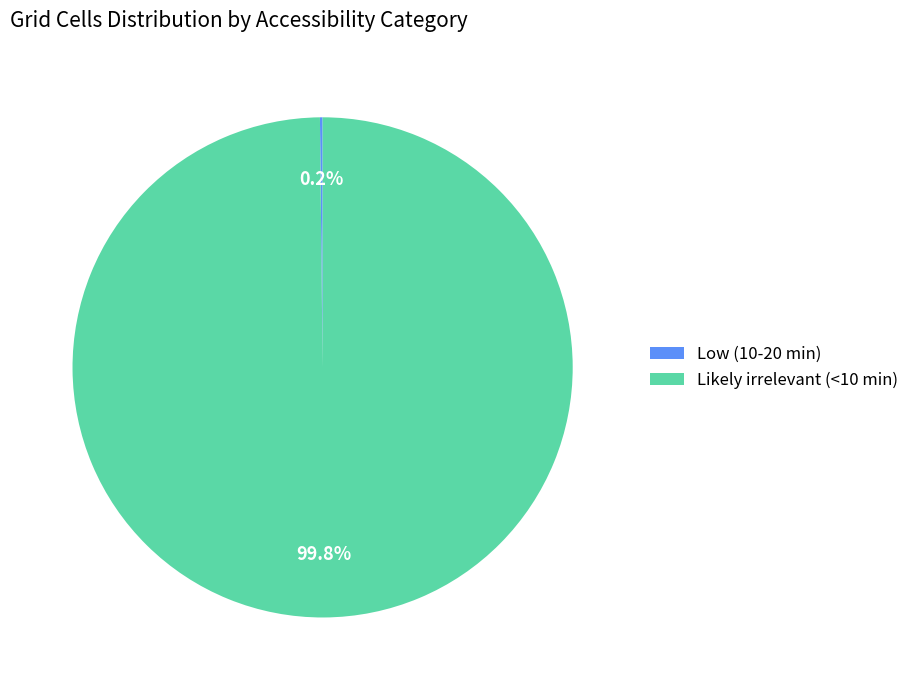

What percentage is NOT represented by Likely irrelevant (<10 min)?

0.2%